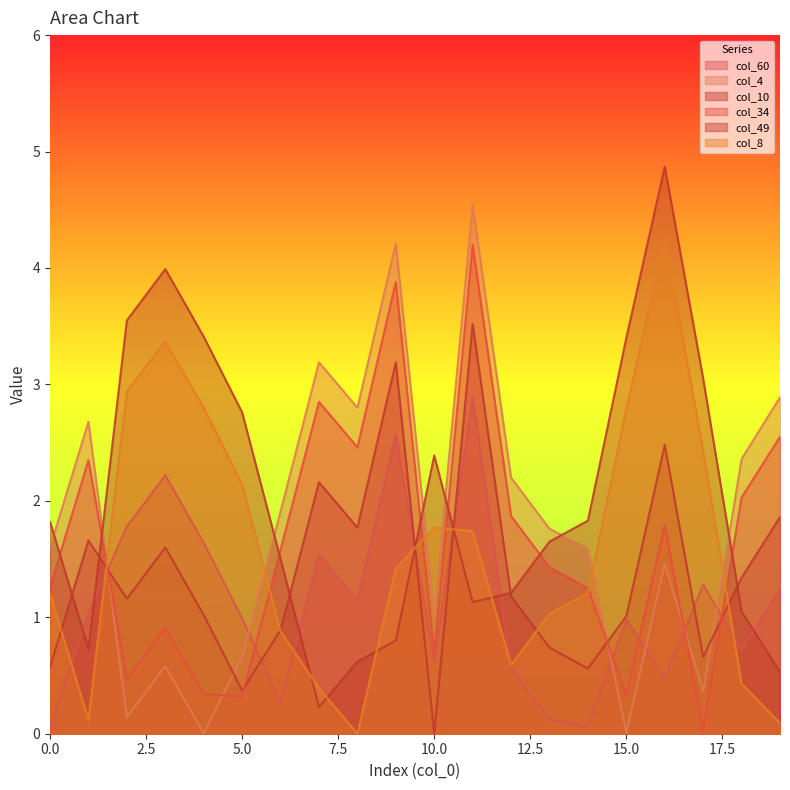

True or false: col_4 and col_34 intersect in this chart.

True